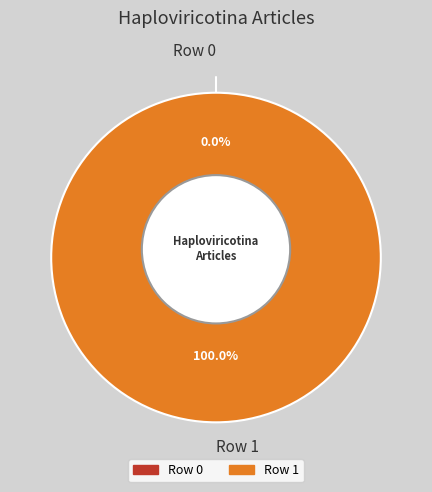

Is Row 1 the majority of the pie?

Yes